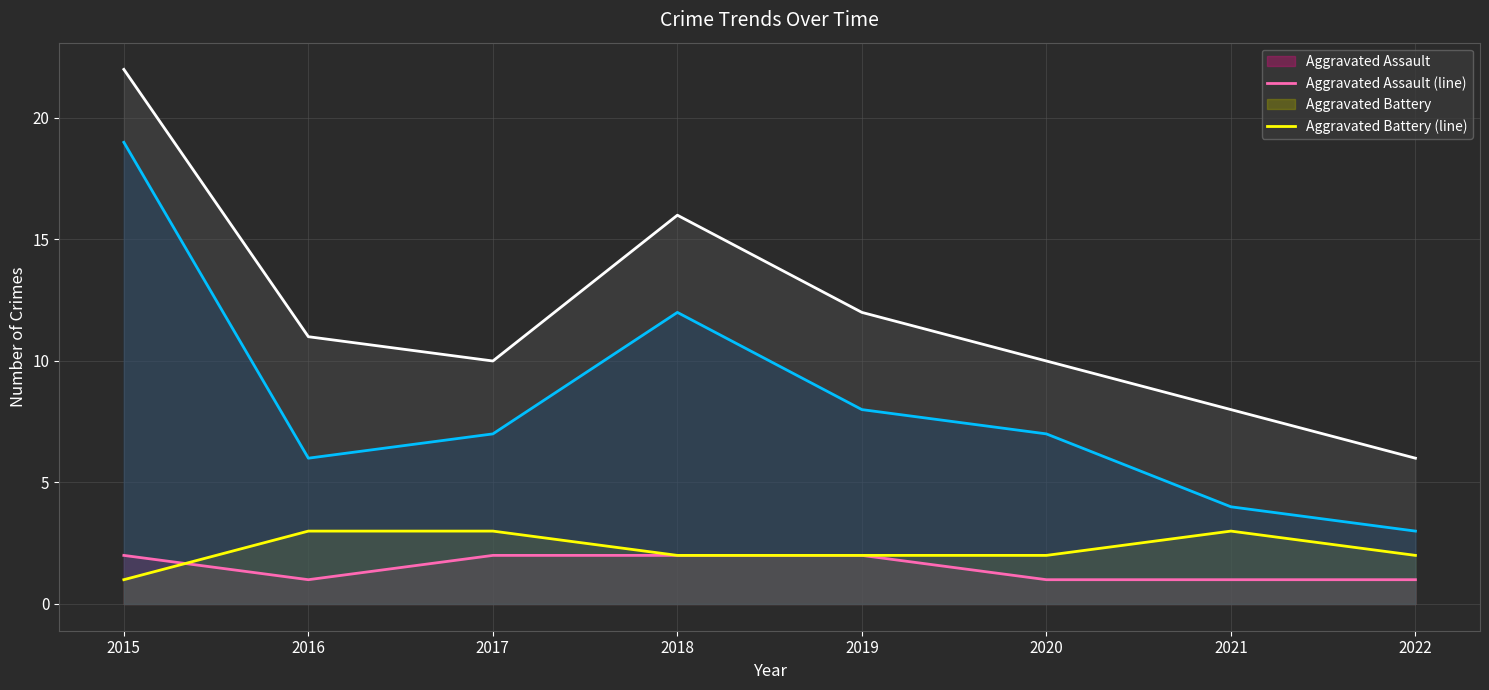

What is the maximum value for Total (line)?

22